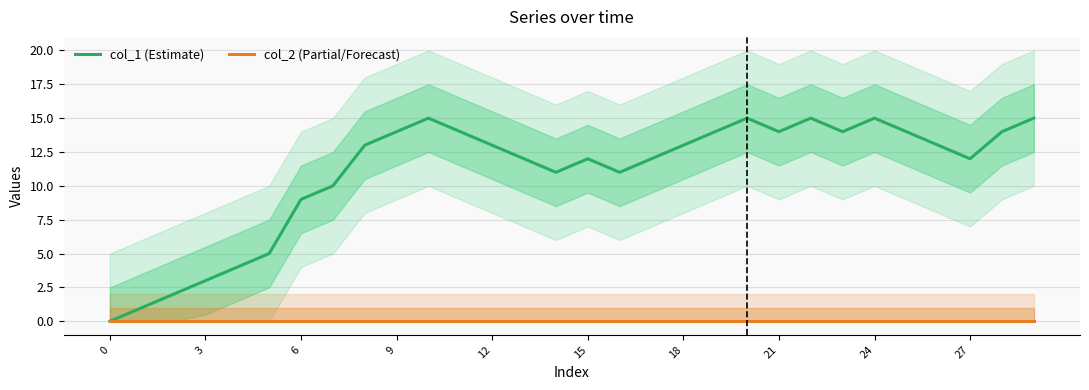

List the series in order of their peak value, lowest first.

col_2 (Partial/Forecast), col_1 (Estimate)